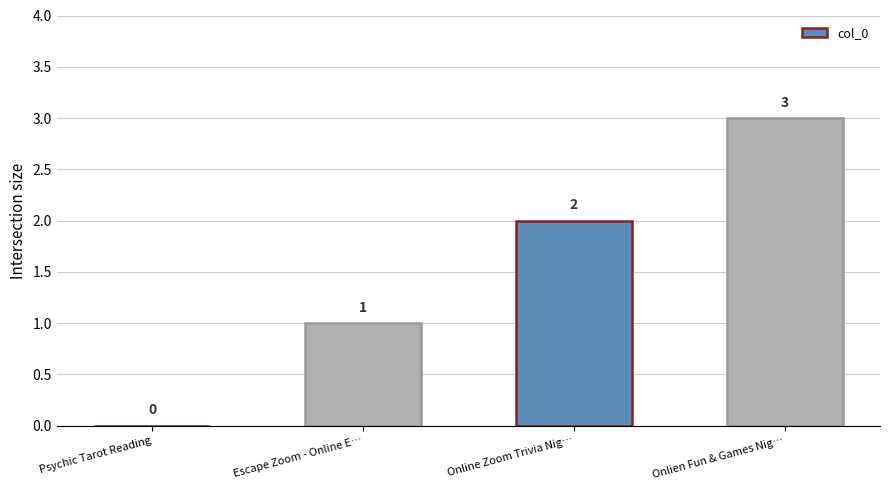

How many values are between 1 and 3?

3